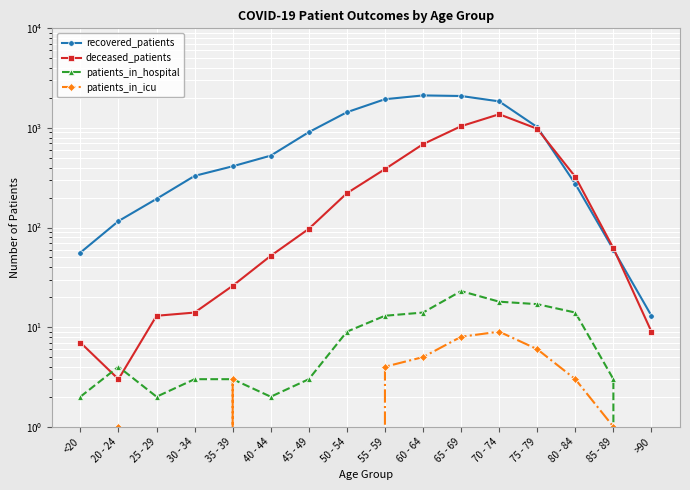

How many data points does each series have?

16